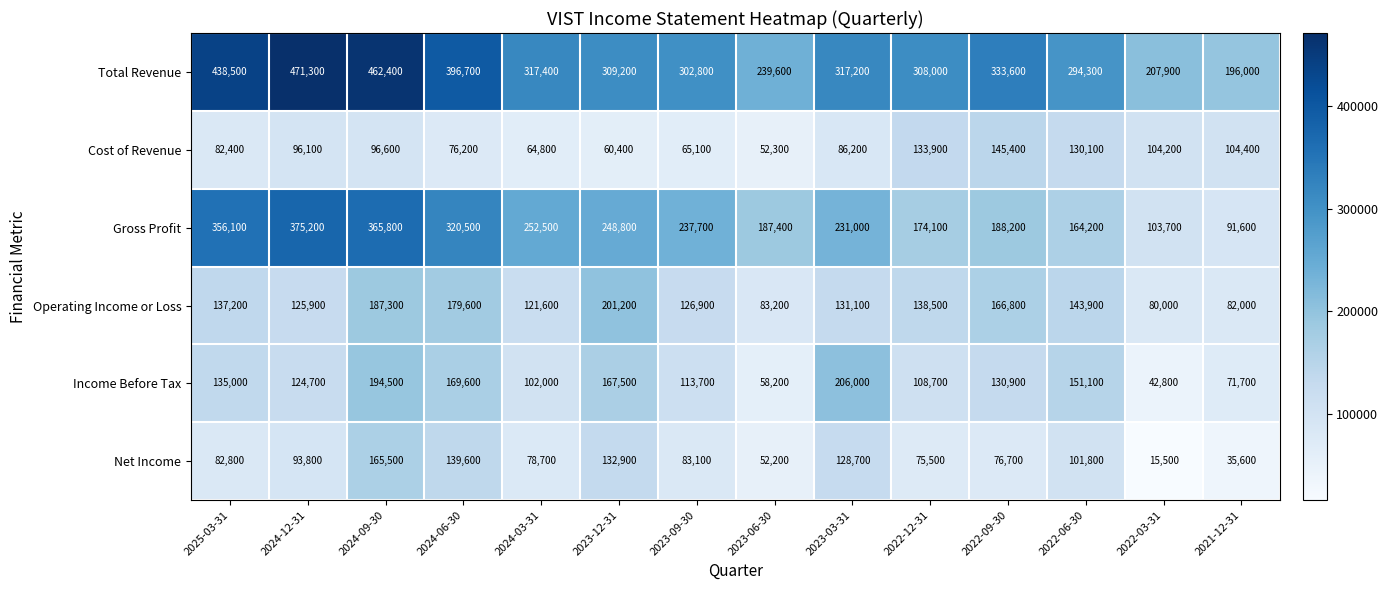

What is the greatest value displayed?

471300